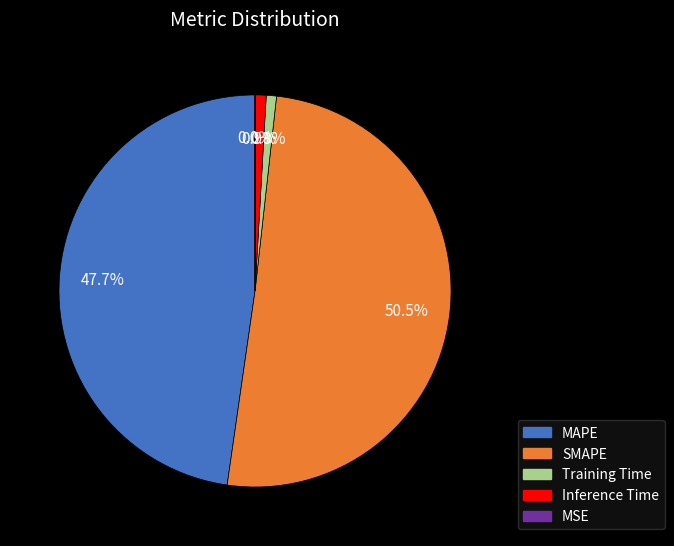

What percentage is NOT represented by MAPE?

52.3%